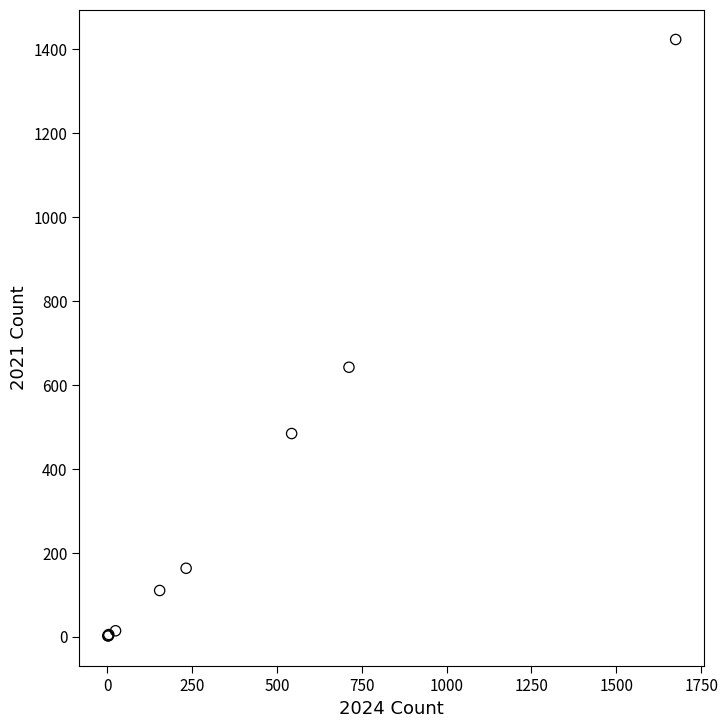

What Y value in the scatter plot is closest to 712?

642